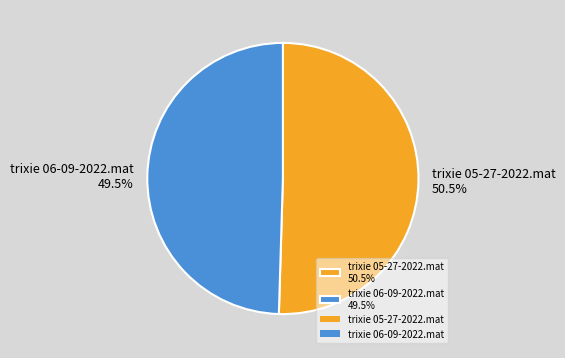

How much of the chart is everything except trixie 06-09-2022.mat 49.5%?

50.5%